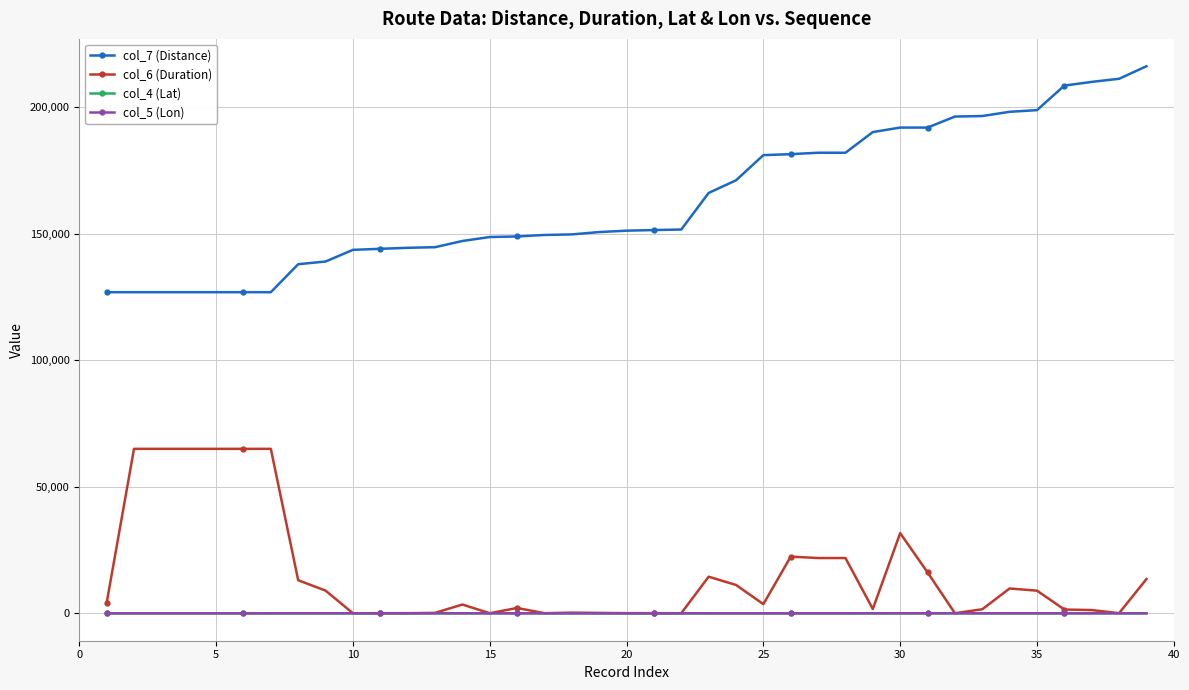

Which series has the largest total across all categories?

col_7 (Distance)